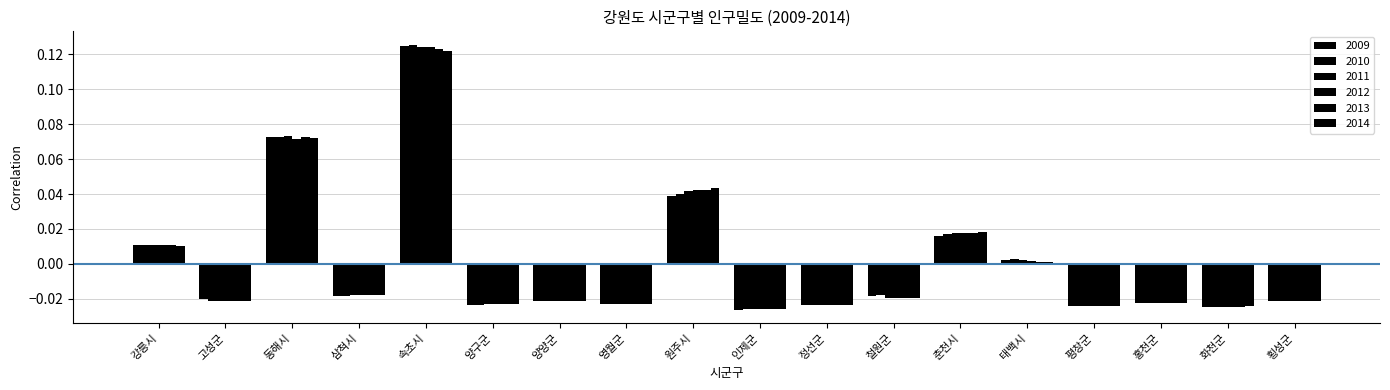

What position from the left is 양양군?

7